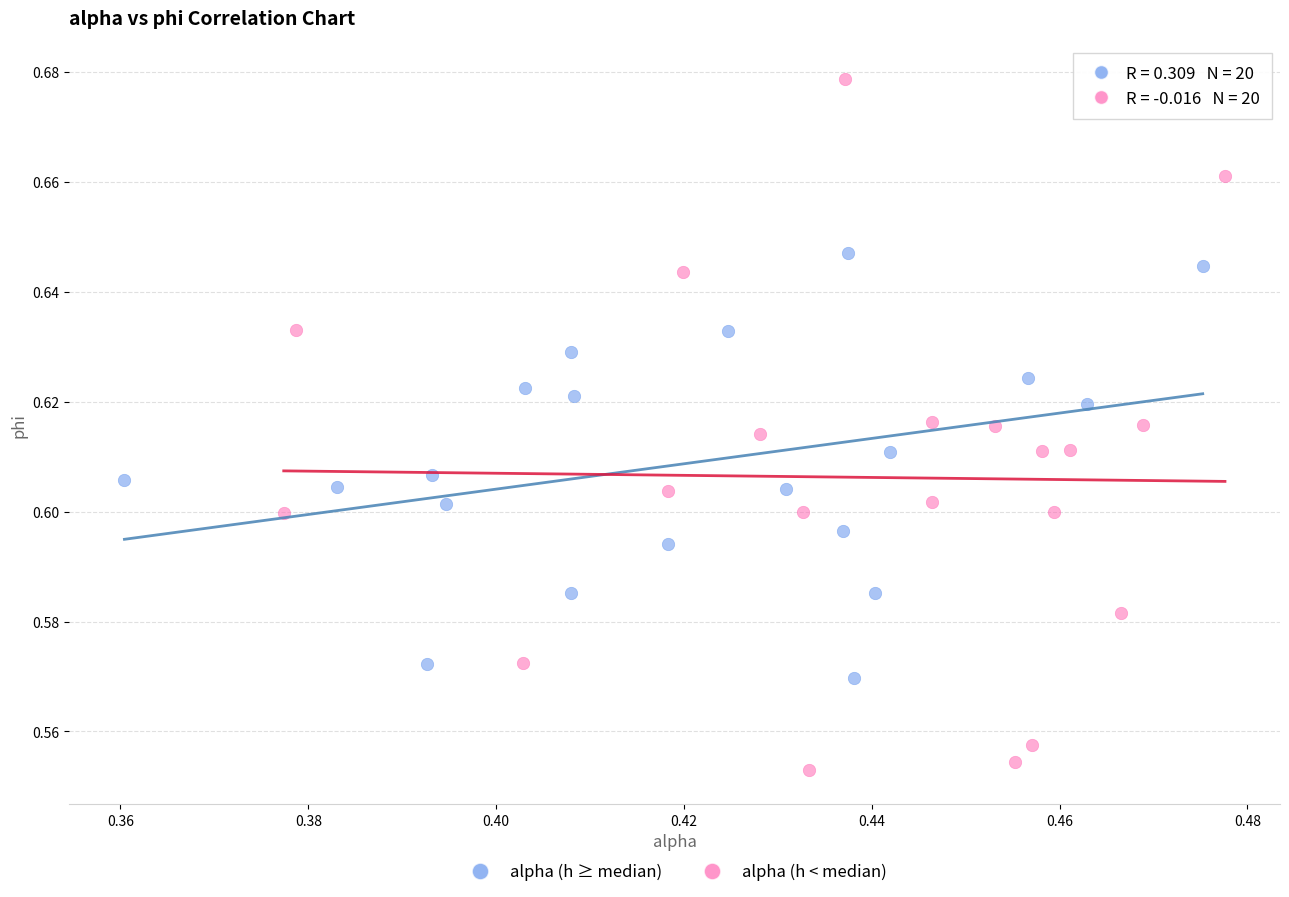

Which series reaches the maximum Y coordinate?

alpha (h < median)